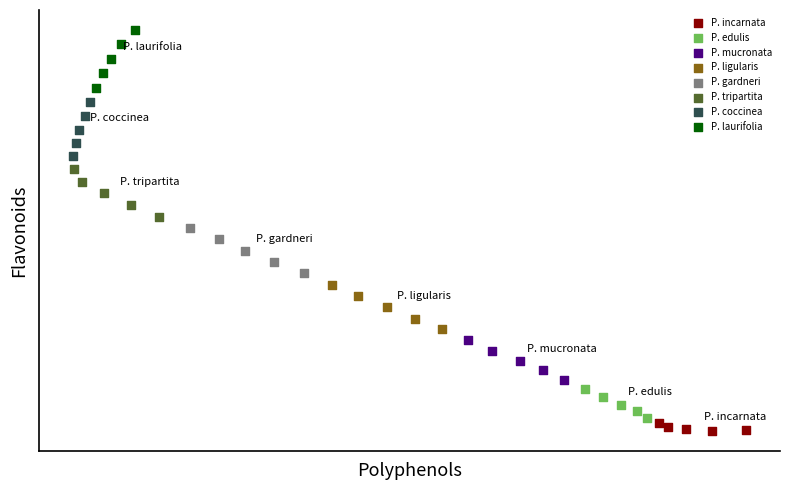

What are all the series names shown in the legend?

P. incarnata, P. edulis, P. mucronata, P. ligularis, P. gardneri, P. tripartita, P. coccinea, P. laurifolia